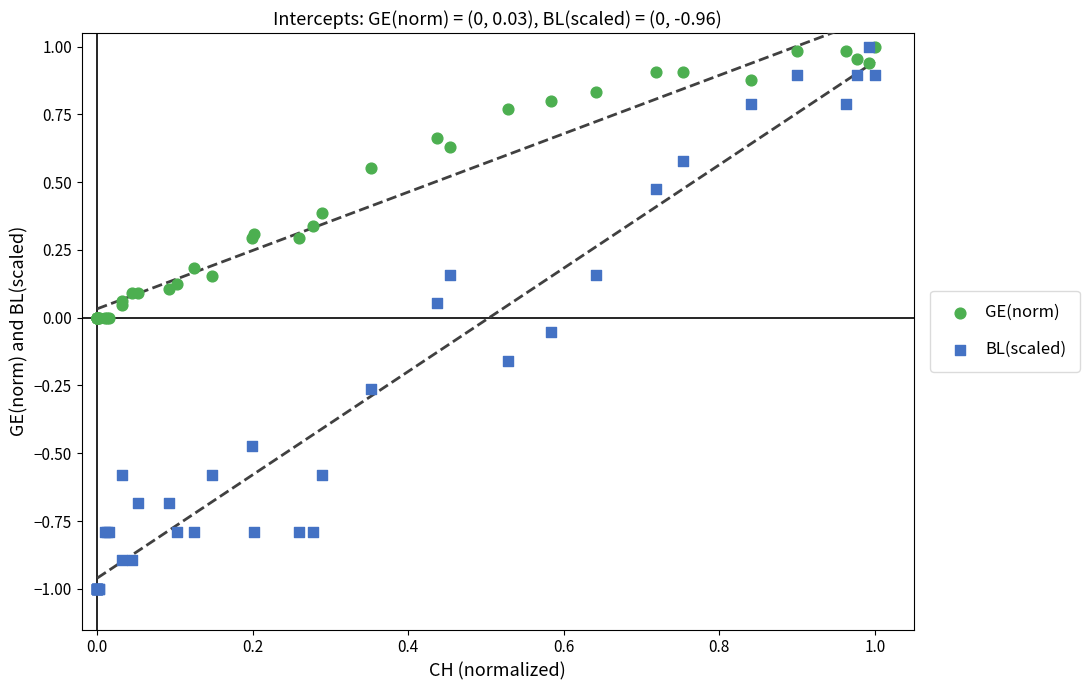

Which series has the widest spread of Y values?

BL(scaled)